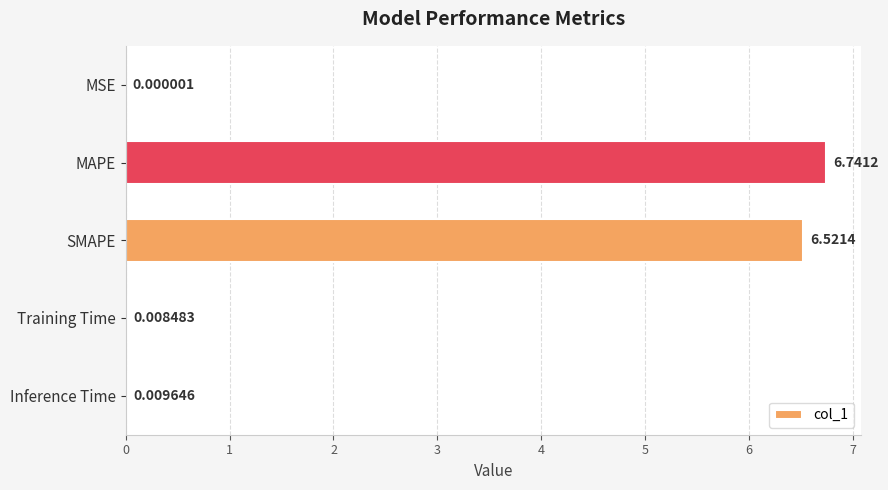

At which category does the chart reach its peak across all series?

MAPE